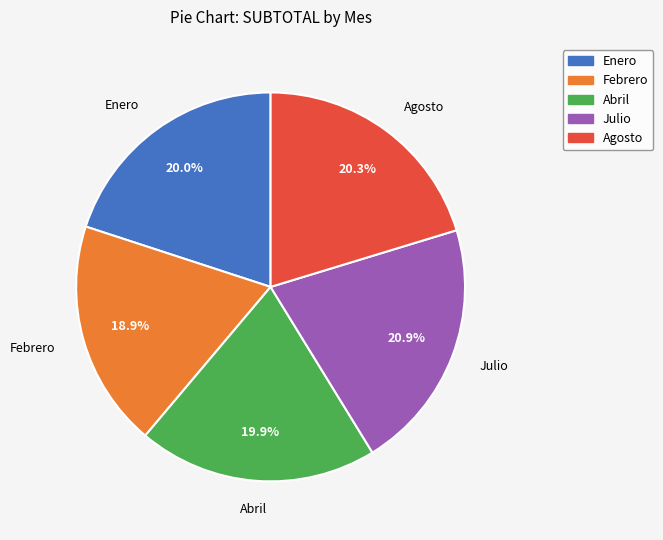

Which slice is the smallest?

Febrero